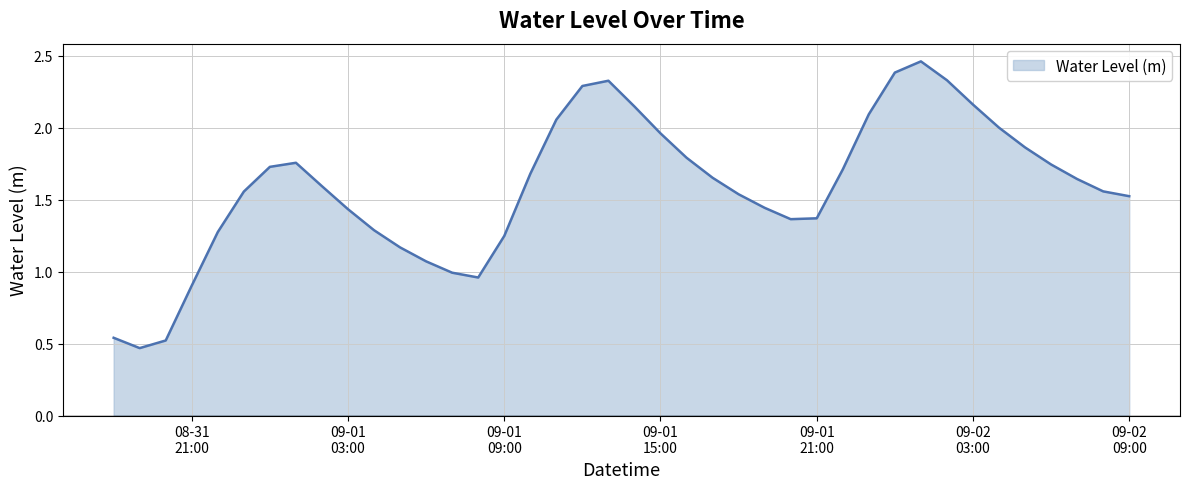

How many lines are shown in the chart?

1